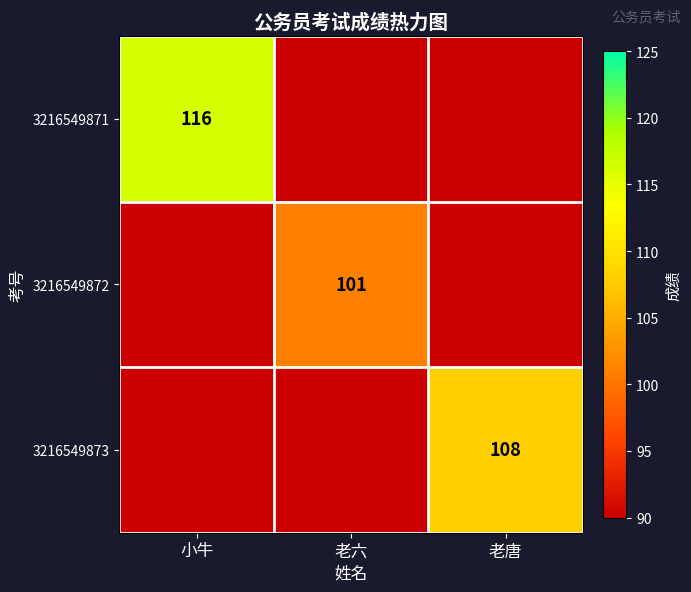

At how many categories does at least one series exceed 113?

1